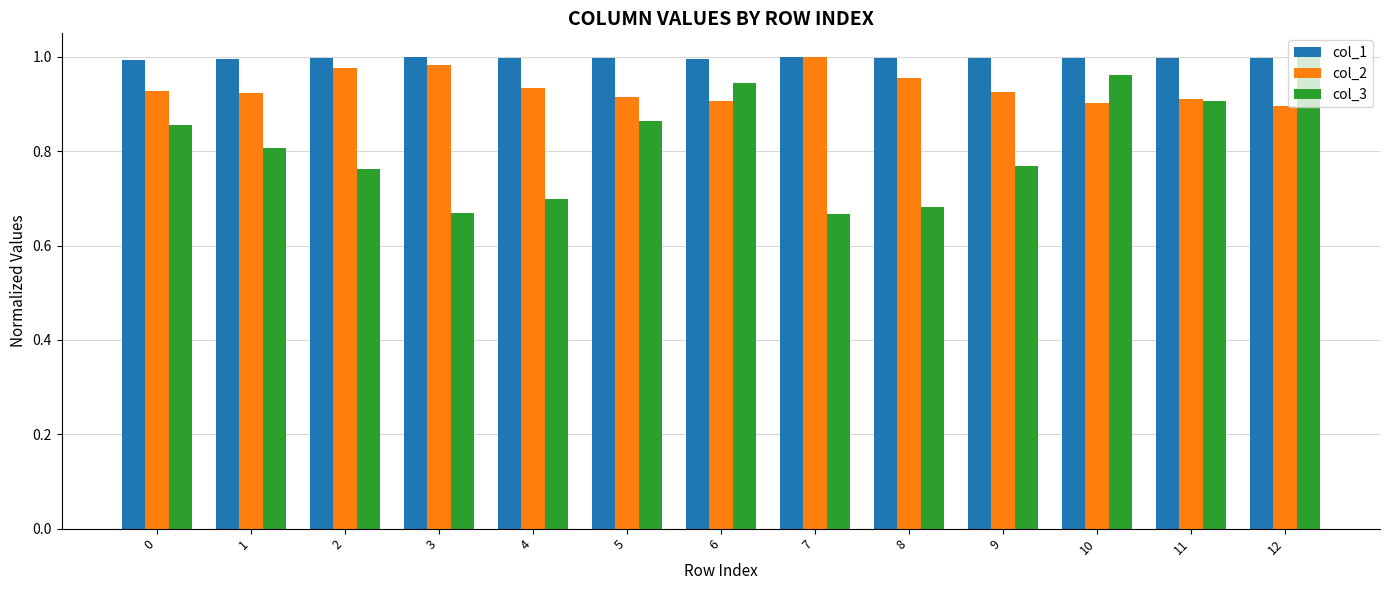

Which series has the widest spread of values?

col_3